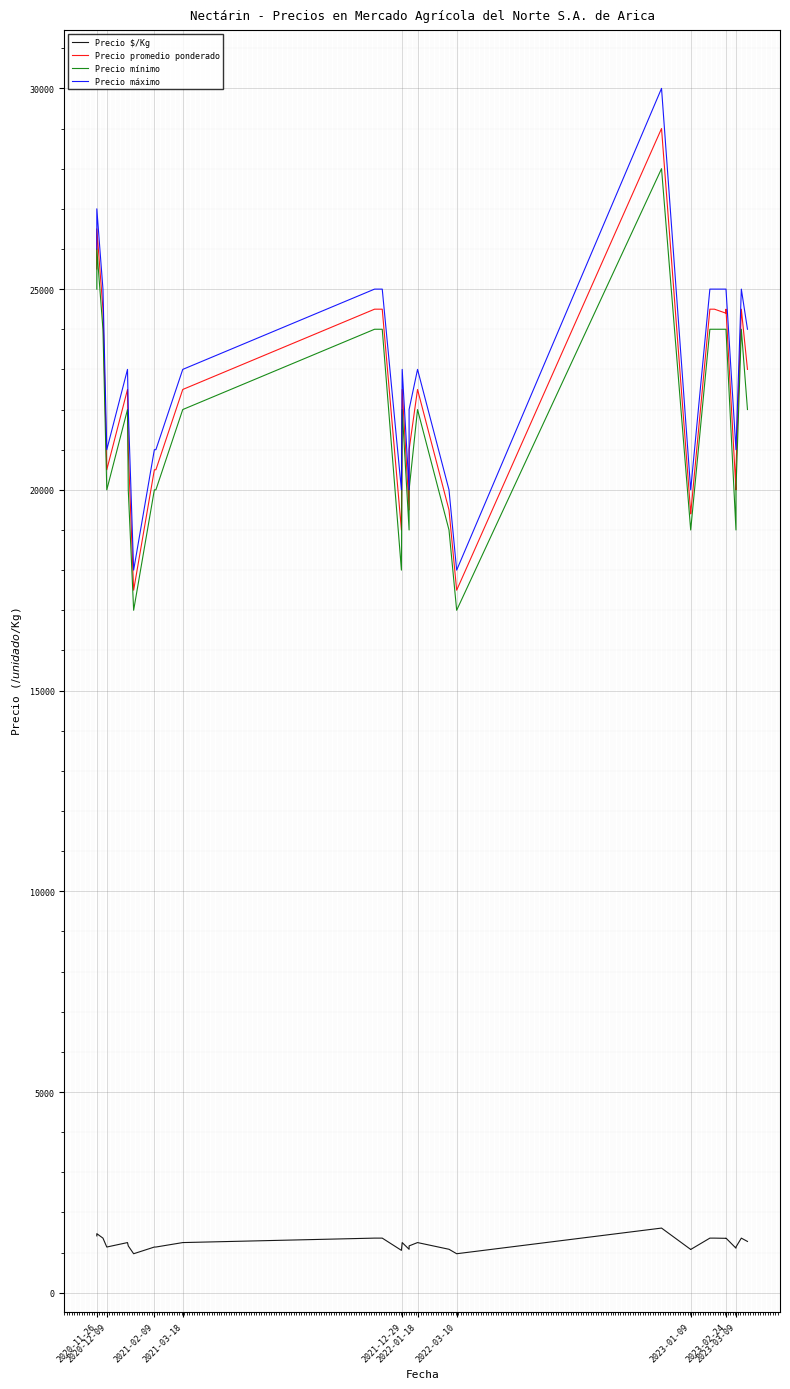

Is this an area chart (filled region under the line)?

No